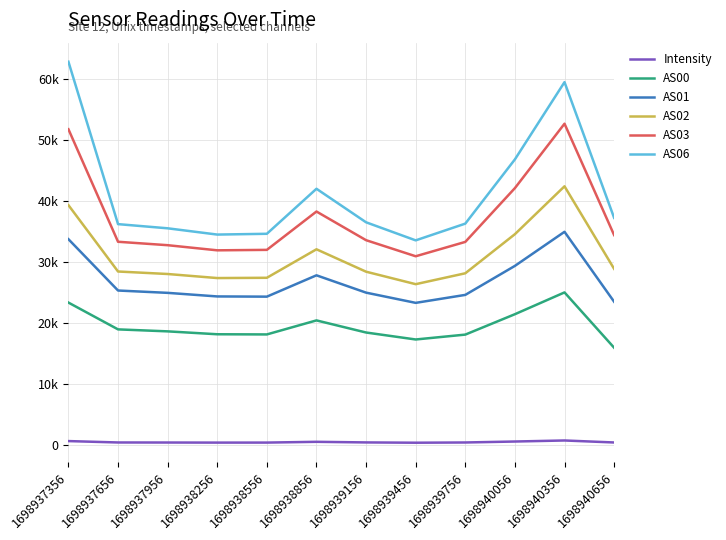

What is the value of the AS06 point at the 8th from the left?

33596.0